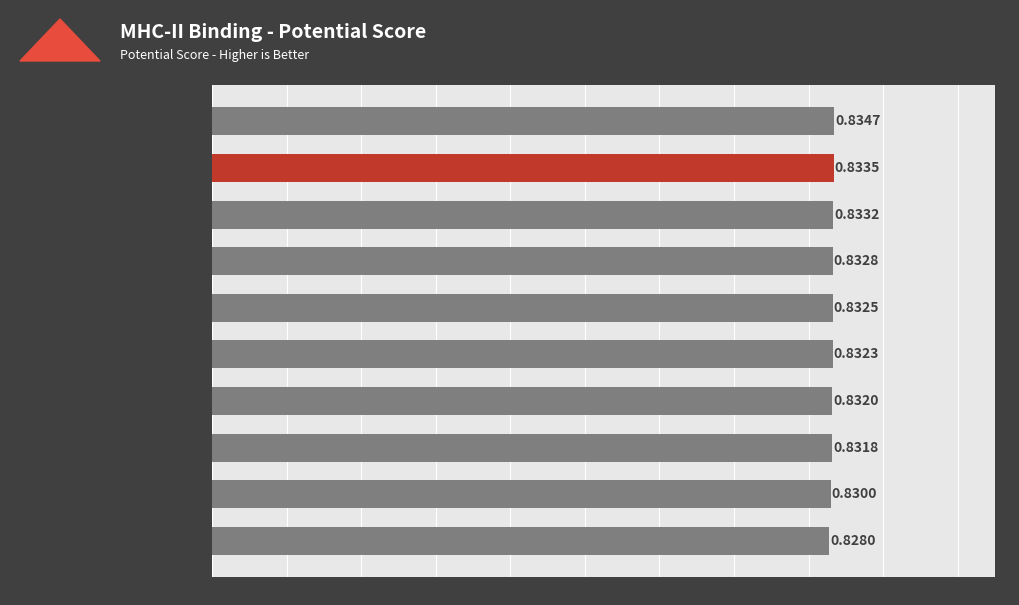

What is the sum of all values?

8.3